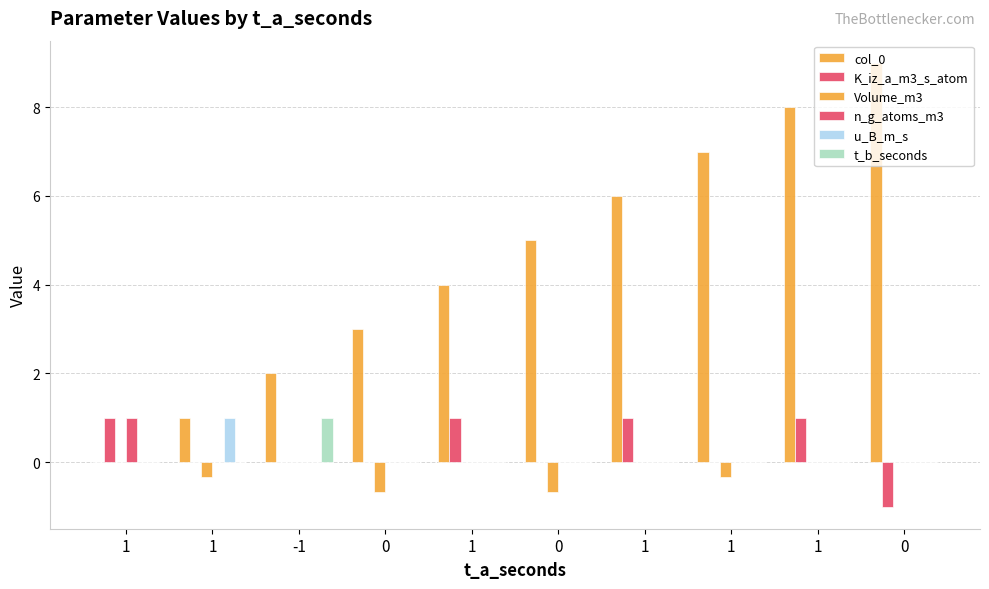

How many distinct data groups are displayed?

6